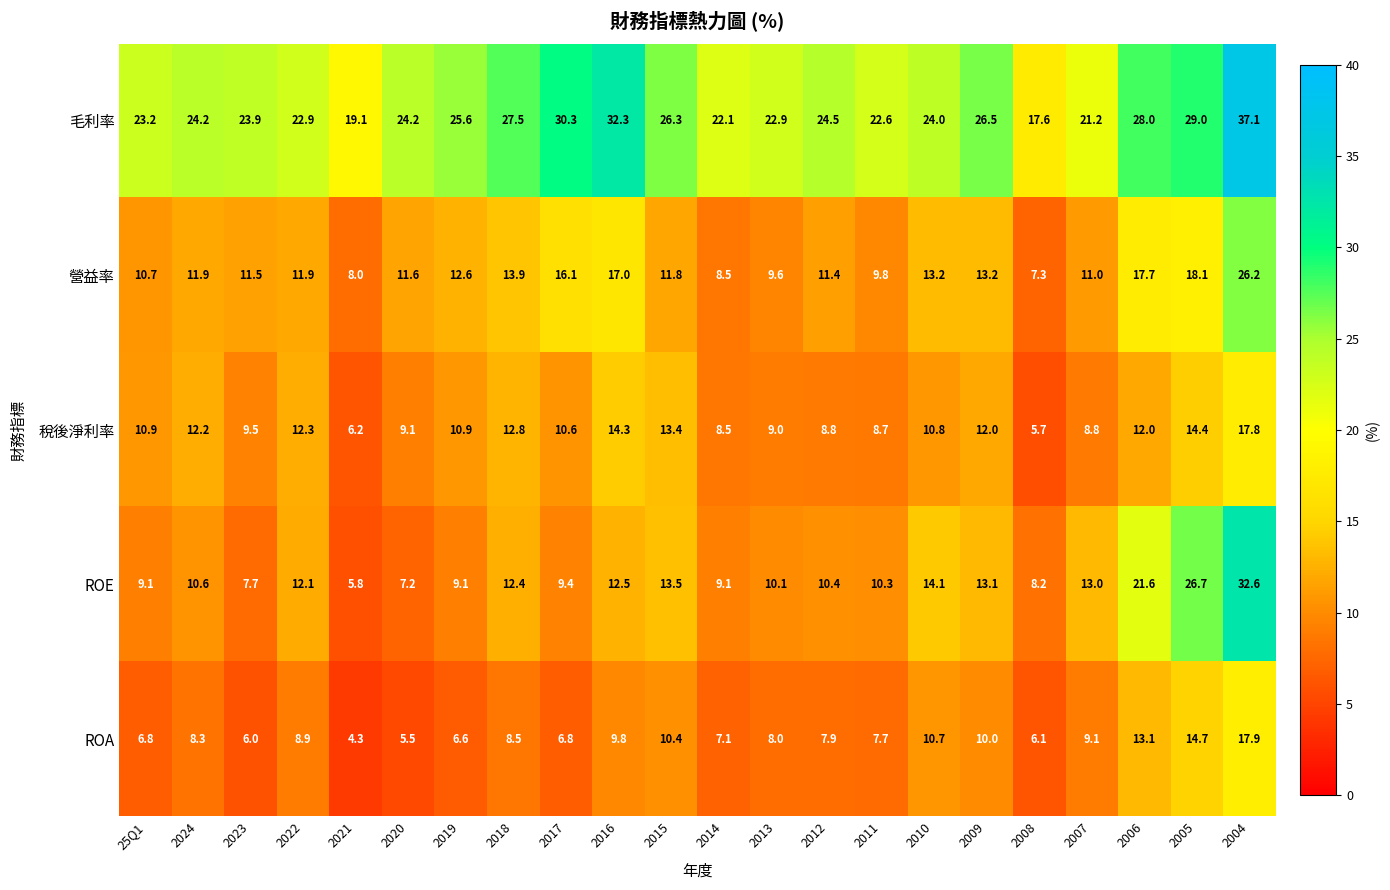

True or false: ROA has a value of 10.2 at 2014.

False